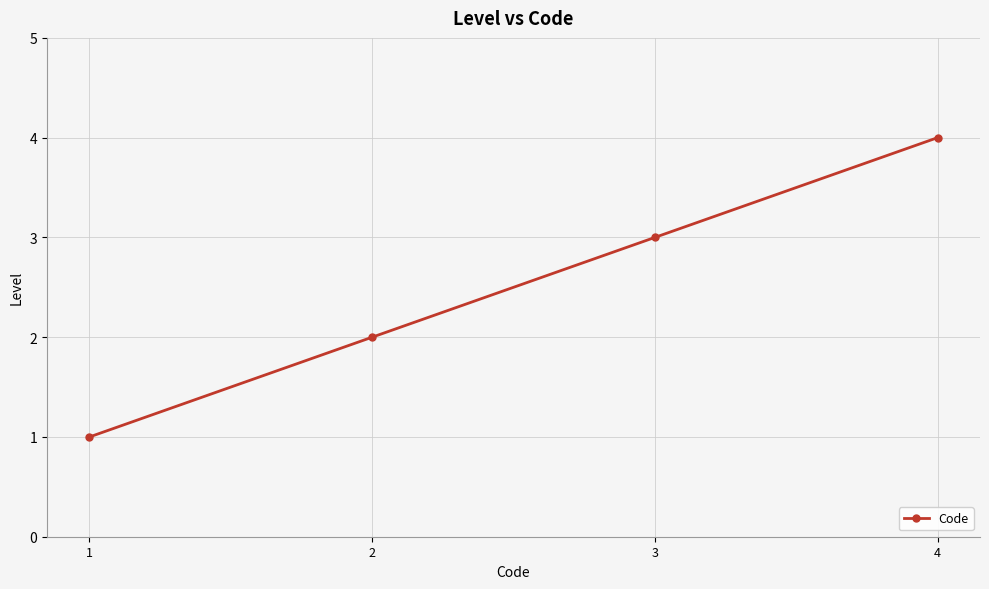

True or false: the data shows 2 at 2.

True